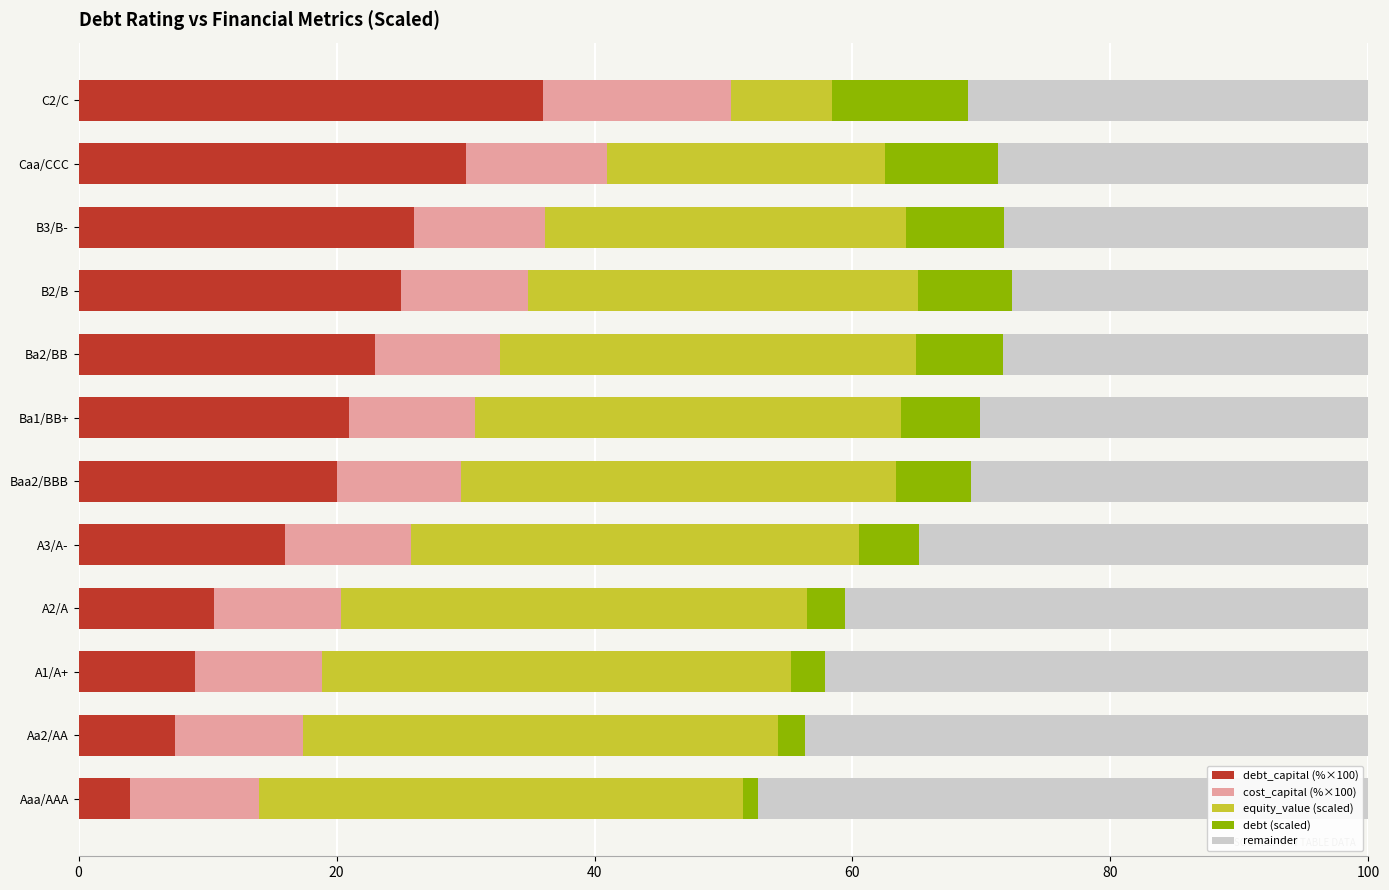

Which category has the lowest value in the debt_capital (%×100) series?

Aaa/AAA